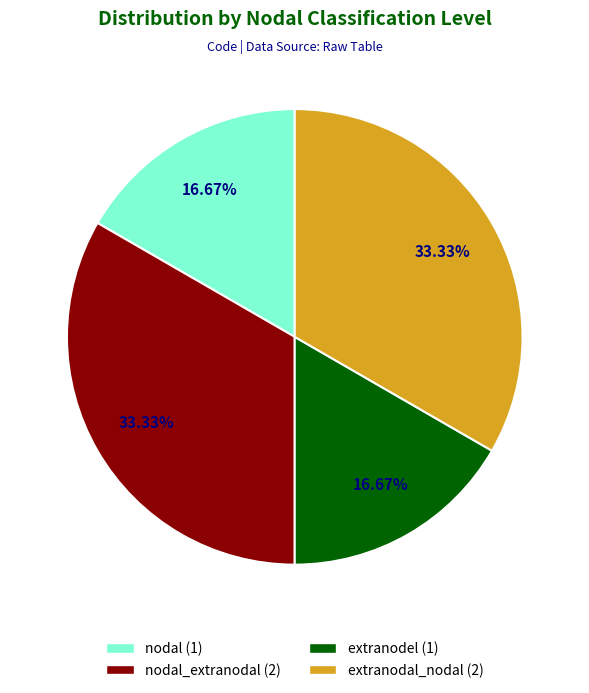

Does any single category account for the majority?

No